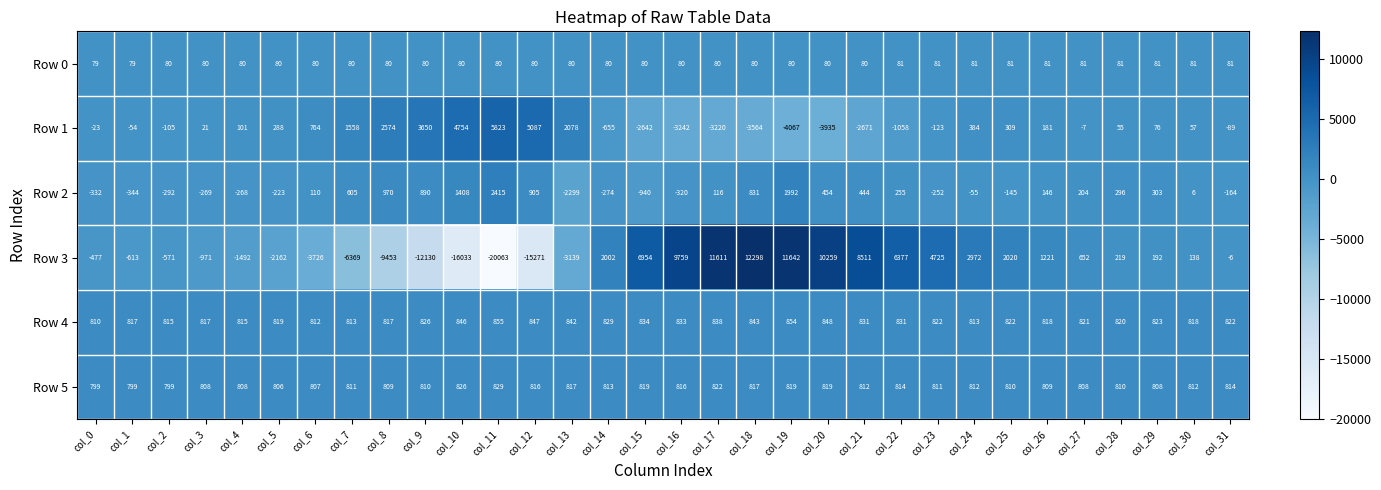

At col_18, list the series in order from smallest to largest.

Row 1, Row 0, Row 5, Row 2, Row 4, Row 3